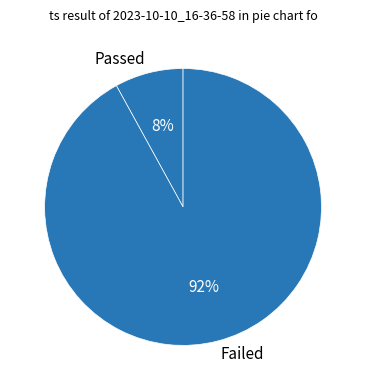

Is there a majority slice in this chart?

Yes